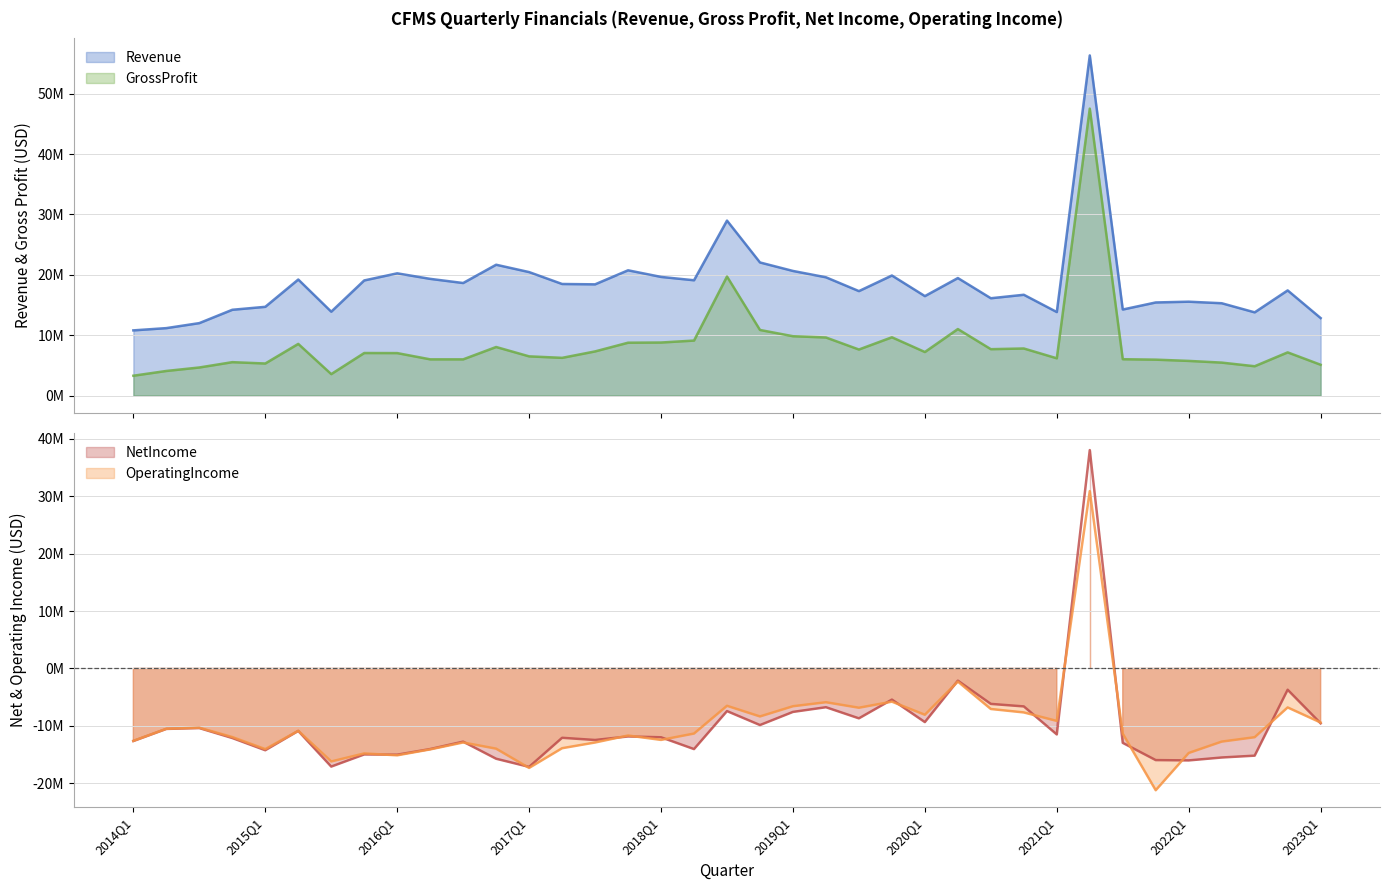

True or false: OperatingIncome and Revenue cross at least once.

False